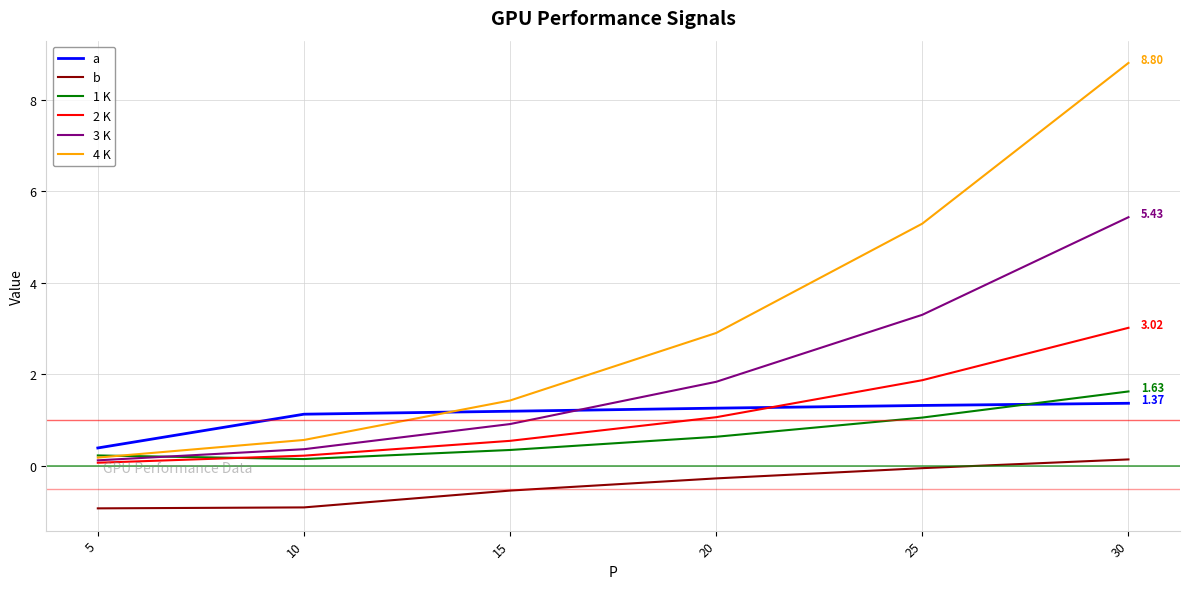

List the labels in order of 3 K value, largest first.

30, 25, 20, 15, 10, 5